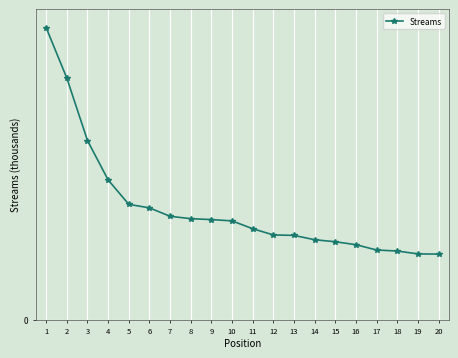

What is the change in value from 5 to 12?

-19.7